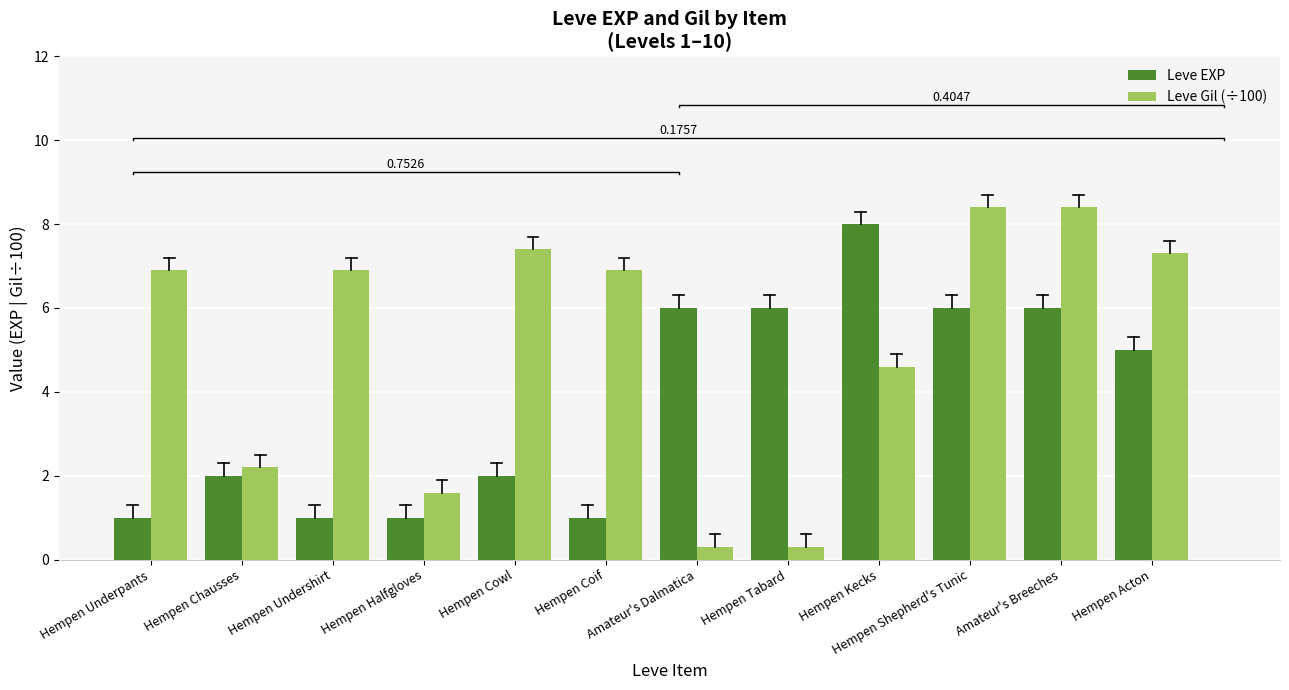

Reading left to right, what are all the values shown in this chart?

Leve EXP: Hempen Underpants=1.0	Hempen Chausses=2.0	Hempen Undershirt=1.0	Hempen Halfgloves=1.0	Hempen Cowl=2.0	Hempen Coif=1.0	Amateur's Dalmatica=6.0	Hempen Tabard=6.0	Hempen Kecks=8.0	Hempen Shepherd's Tunic=6.0	Amateur's Breeches=6.0	Hempen Acton=5.0
Leve Gil (÷100): Hempen Underpants=6.9	Hempen Chausses=2.2	Hempen Undershirt=6.9	Hempen Halfgloves=1.6	Hempen Cowl=7.4	Hempen Coif=6.9	Amateur's Dalmatica=0.3	Hempen Tabard=0.3	Hempen Kecks=4.6	Hempen Shepherd's Tunic=8.4	Amateur's Breeches=8.4	Hempen Acton=7.3